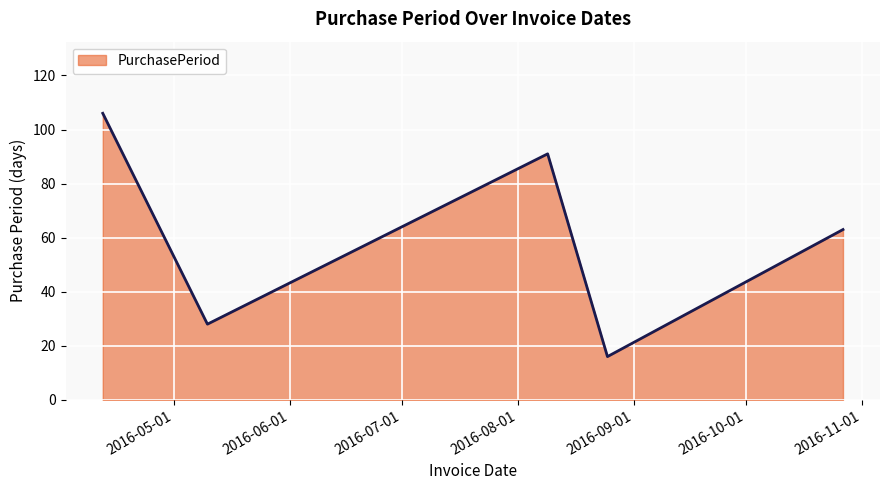

What is the difference between the second highest and second lowest values?

63